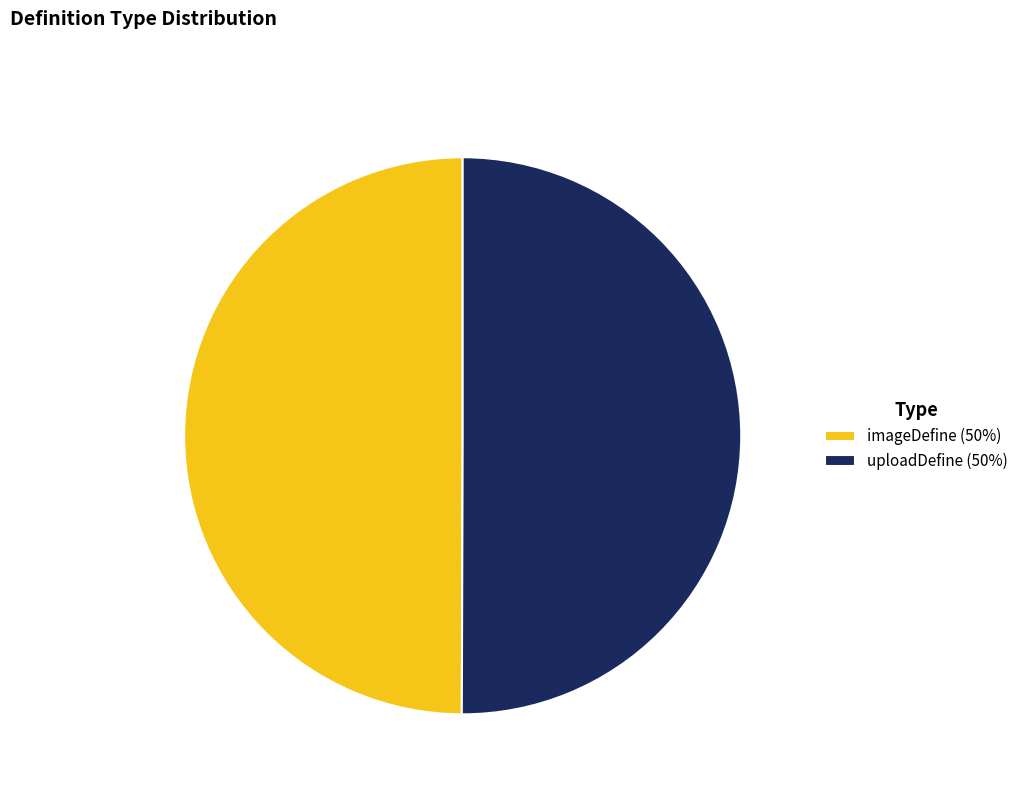

The imageDefine (50%) slice represents 50% of the pie. True or false?

True